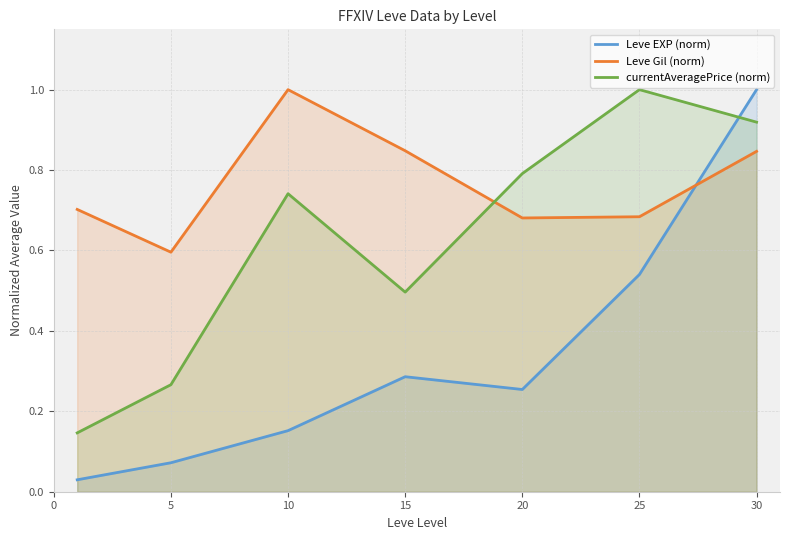

True or false: Leve Gil (norm) and Leve EXP (norm) intersect in this chart.

True